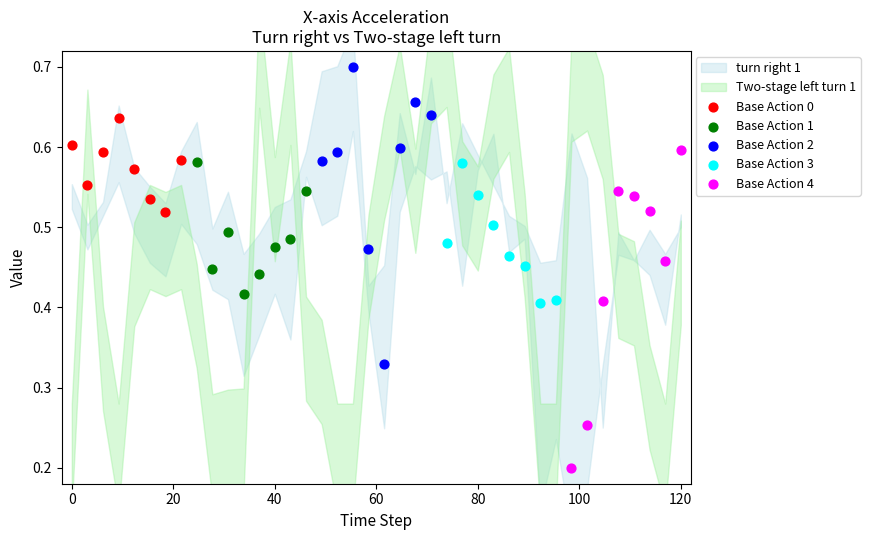

Which series reaches the maximum Y coordinate?

Base Action 2